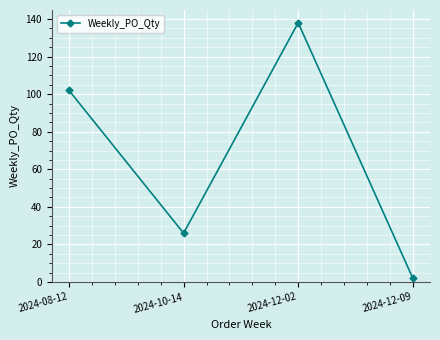

Rank the categories by value from lowest to highest.

2024-12-09, 2024-10-14, 2024-08-12, 2024-12-02